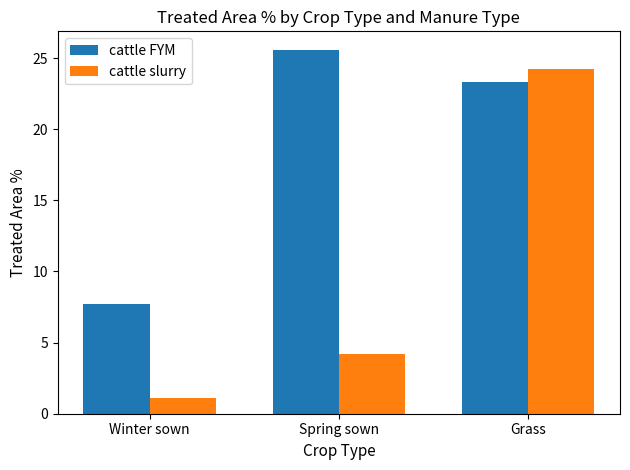

What is the average value of the cattle FYM series?

18.9